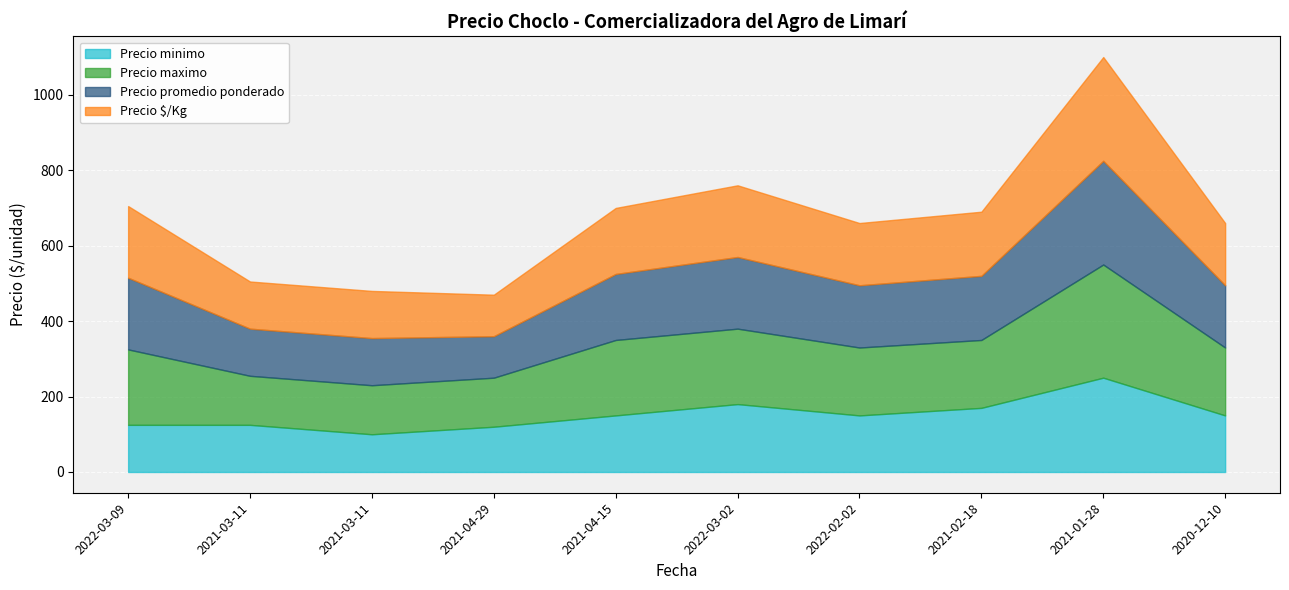

Does the chart display data point markers on the line(s)?

No